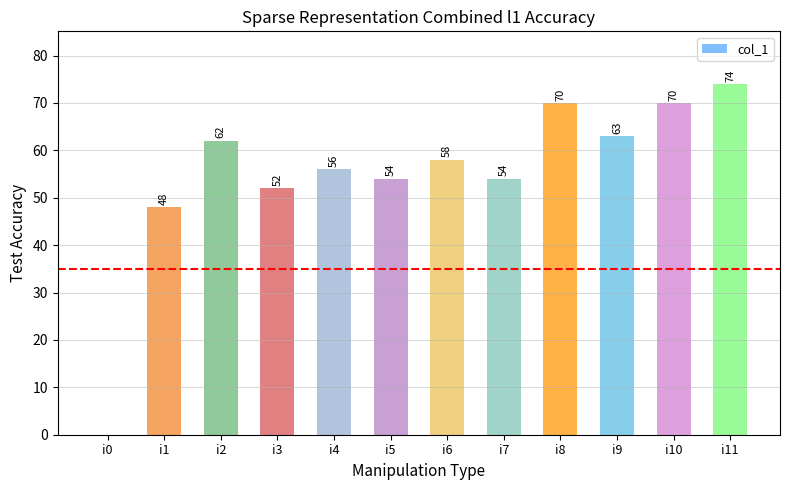

Approximately how many times larger is the value at i3 compared to i7?

1.0